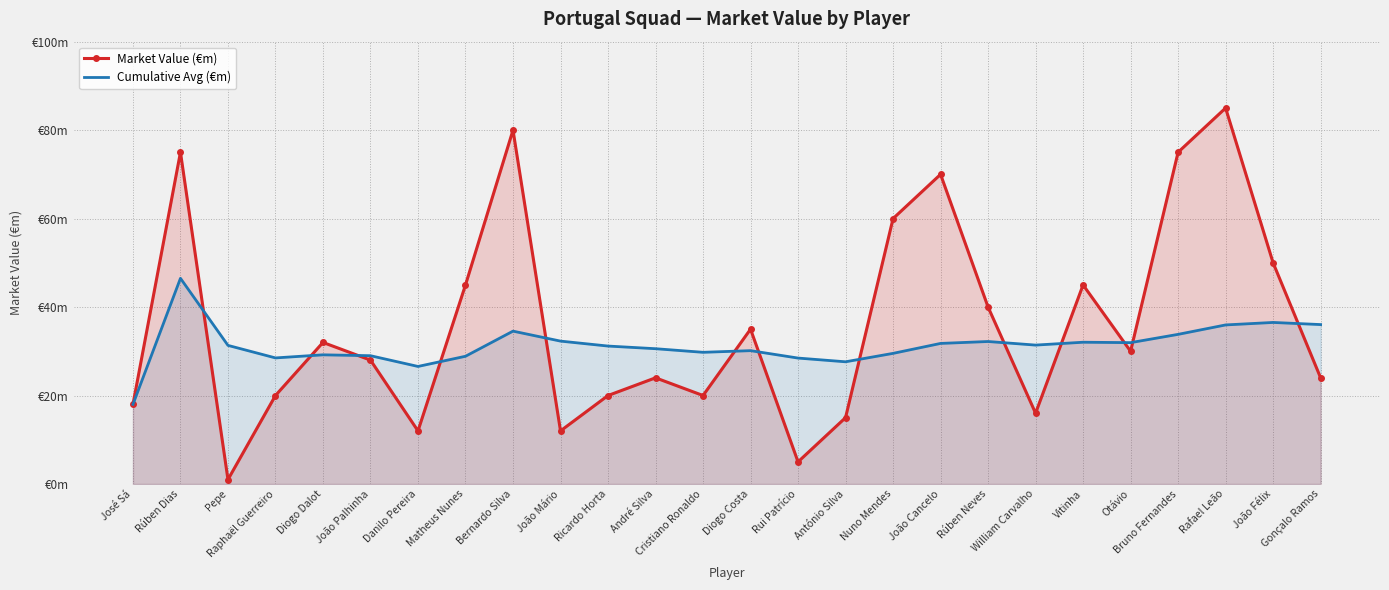

Rank the categories by Cumulative Avg (€m) value from highest to lowest.

Rúben Dias, João Félix, Gonçalo Ramos, Rafael Leão, Bernardo Silva, Bruno Fernandes, João Mário, Rúben Neves, Vitinha, Otávio, João Cancelo, William Carvalho, Pepe, Ricardo Horta, André Silva, Diogo Costa, Cristiano Ronaldo, Nuno Mendes, Diogo Dalot, João Palhinha, Matheus Nunes, Raphaël Guerreiro, Rui Patrício, António Silva, Danilo Pereira, José Sá